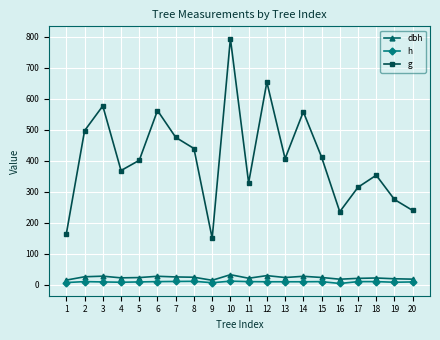

At which category is the sum across all series the highest?

10